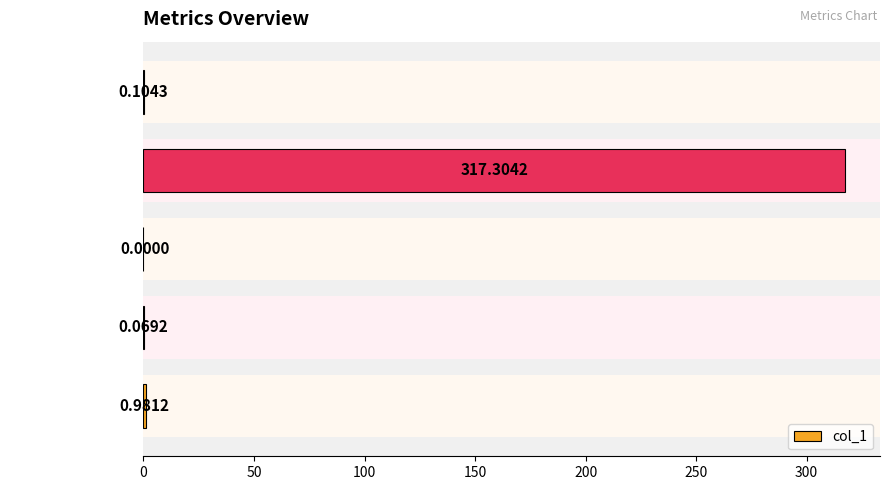

How many distinct data groups are displayed?

1